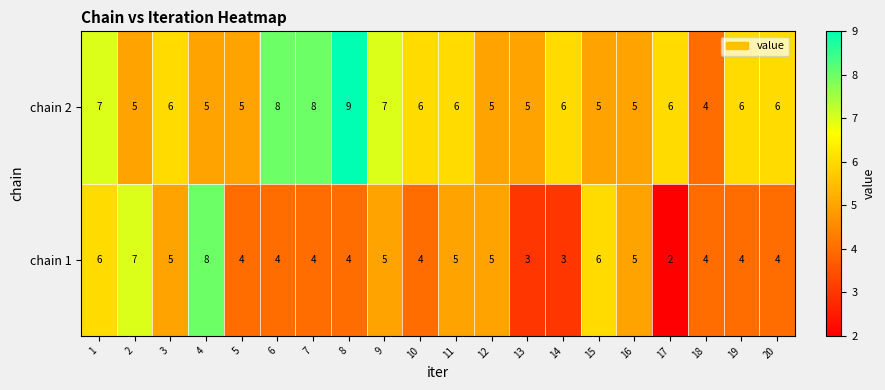

Is it true that chain 2 equals 5 at 2?

True